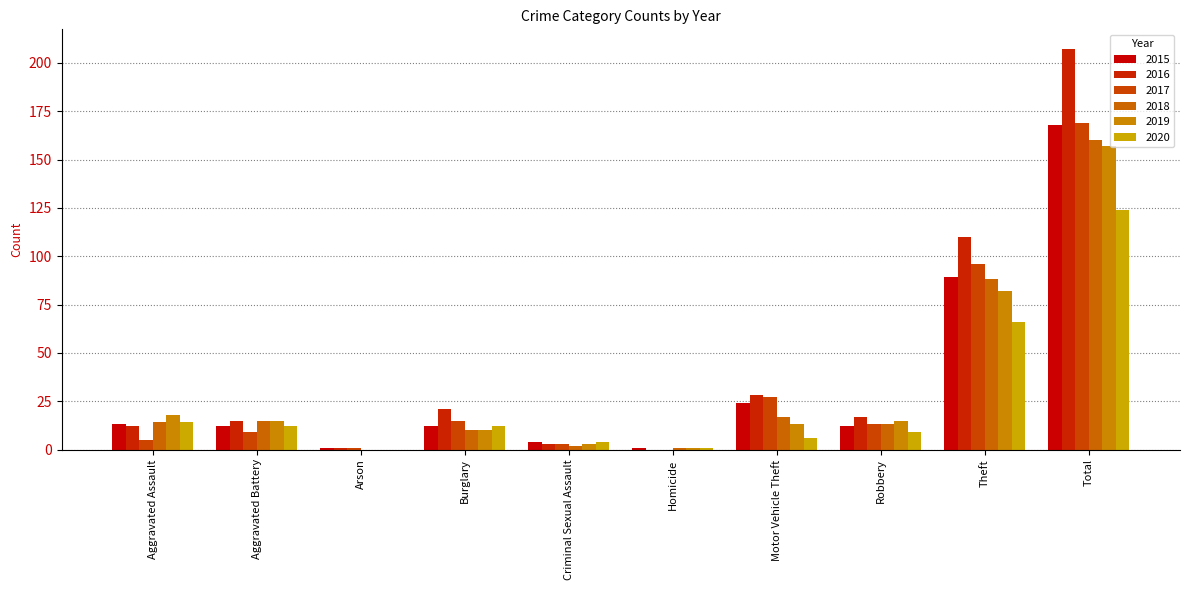

List the labels in order of 2020 value, largest first.

Total, Theft, Aggravated Assault, Aggravated Battery, Burglary, Robbery, Motor Vehicle Theft, Criminal Sexual Assault, Homicide, Arson